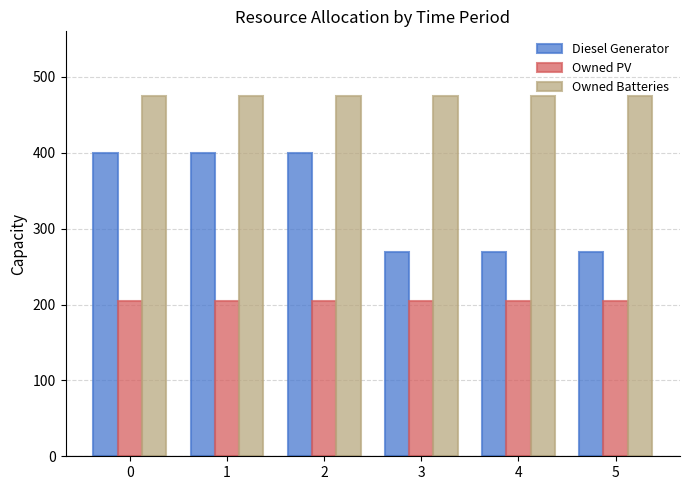

The value of Owned Batteries at 0 is 475. True or false?

True